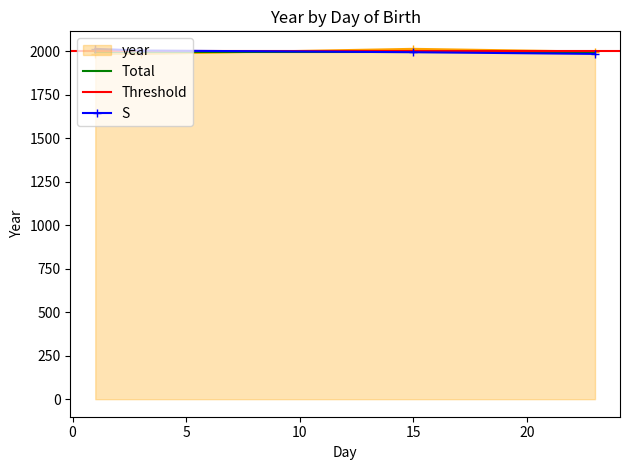

What is the change in value from 15 to 23?

-16